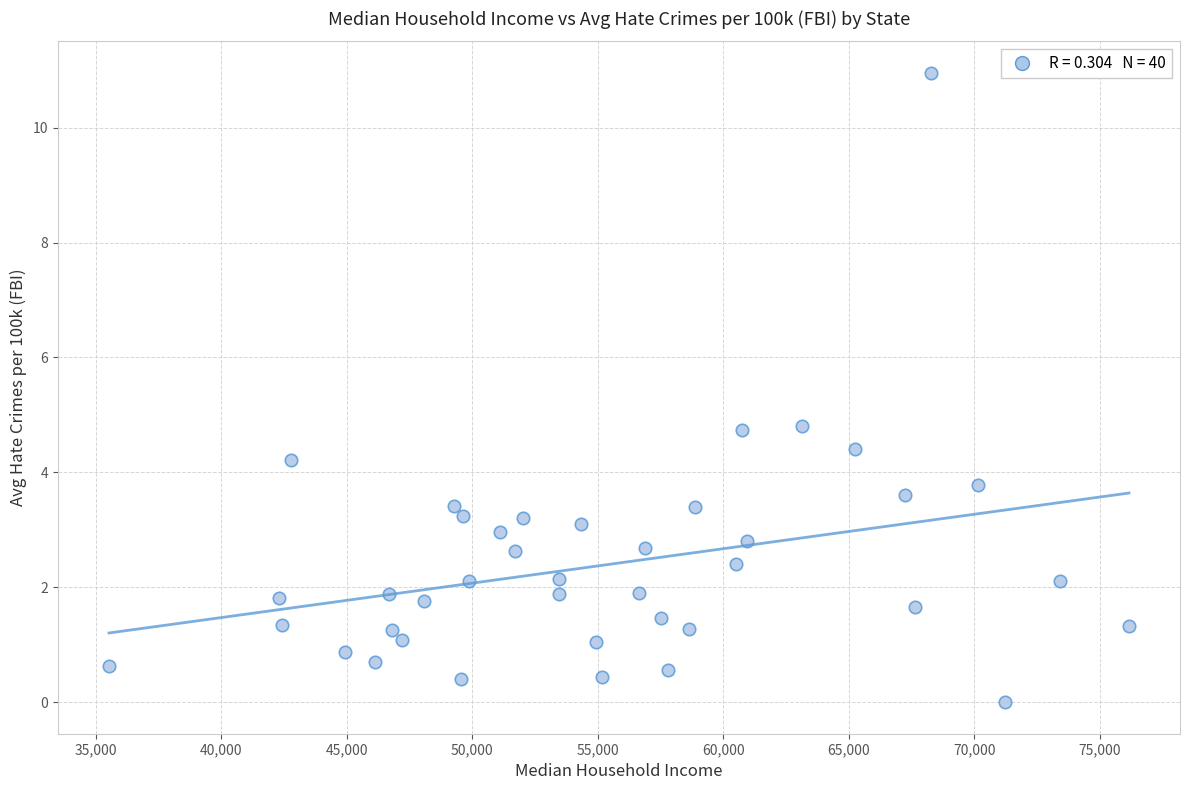

What is the range of Y values (max minus min)?

11.0